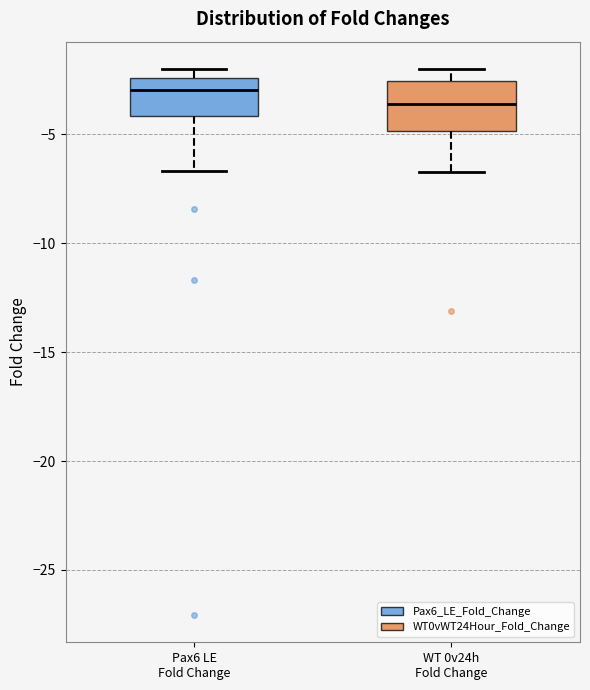

Which box is the tallest, from its lower edge to its upper edge?

WT 0v24h Fold Change